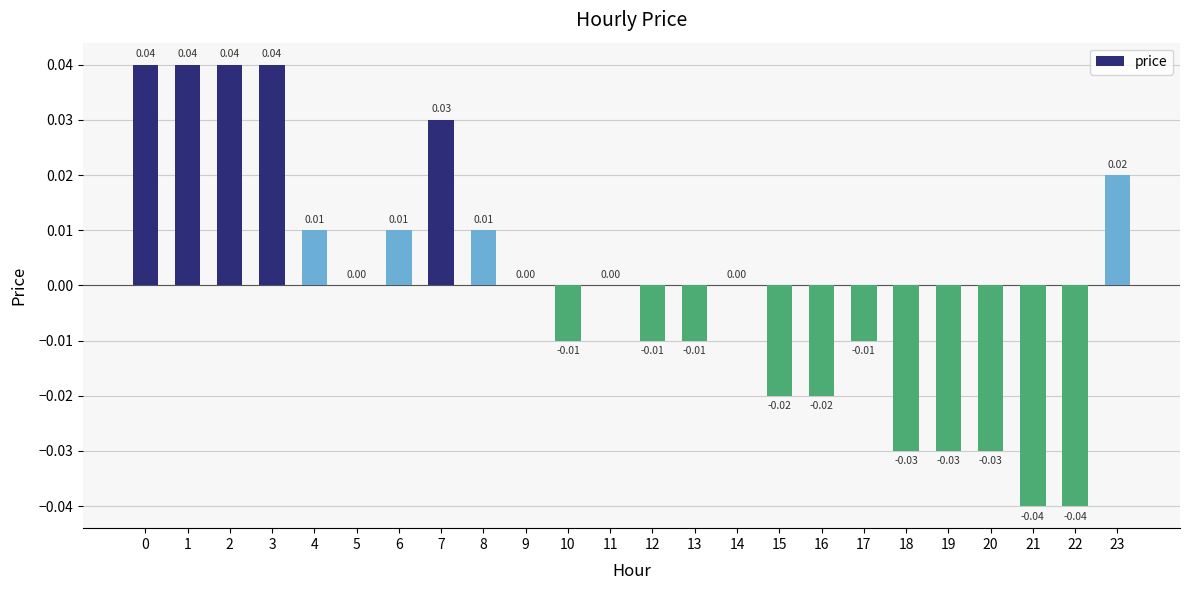

The chart shows a value of -0.0 at 20. True or false?

True